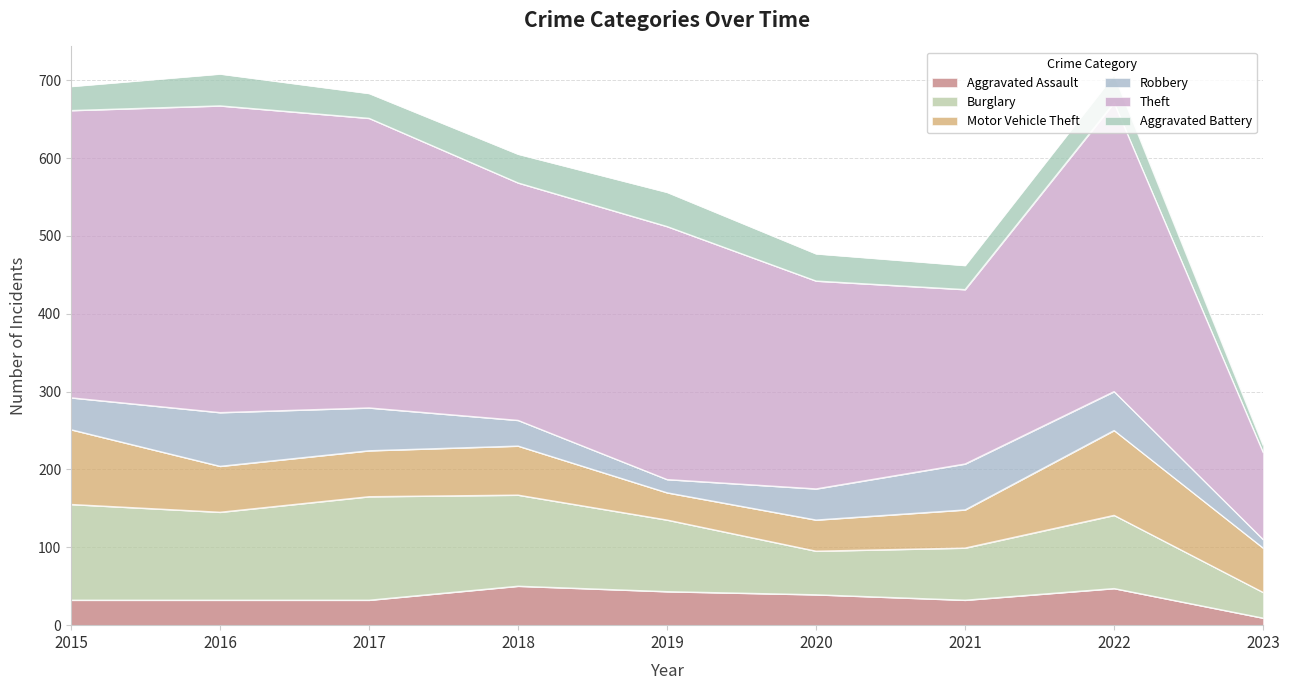

List the labels in order of Burglary value, largest first.

2017, 2015, 2018, 2016, 2022, 2019, 2021, 2020, 2023